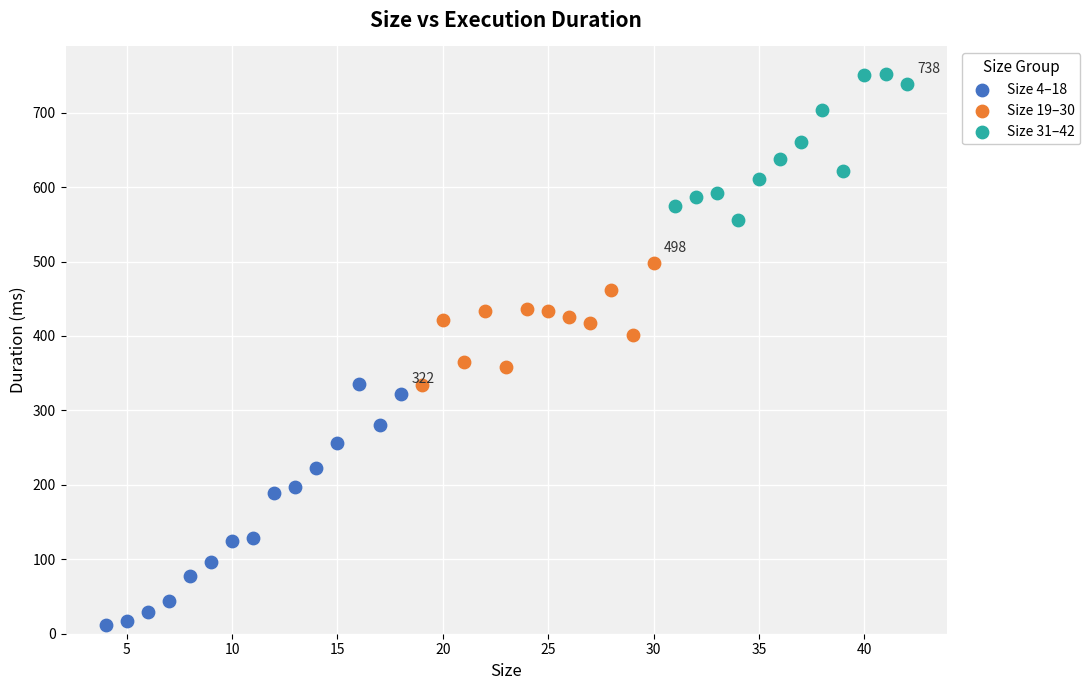

What are all the series names shown in the legend?

Size 4–18, Size 19–30, Size 31–42